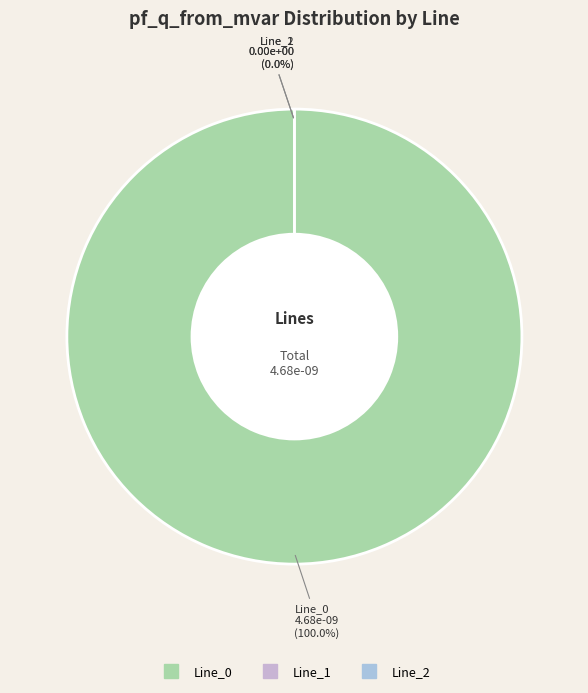

Is it true that Line_1 is 9% of the pie?

False